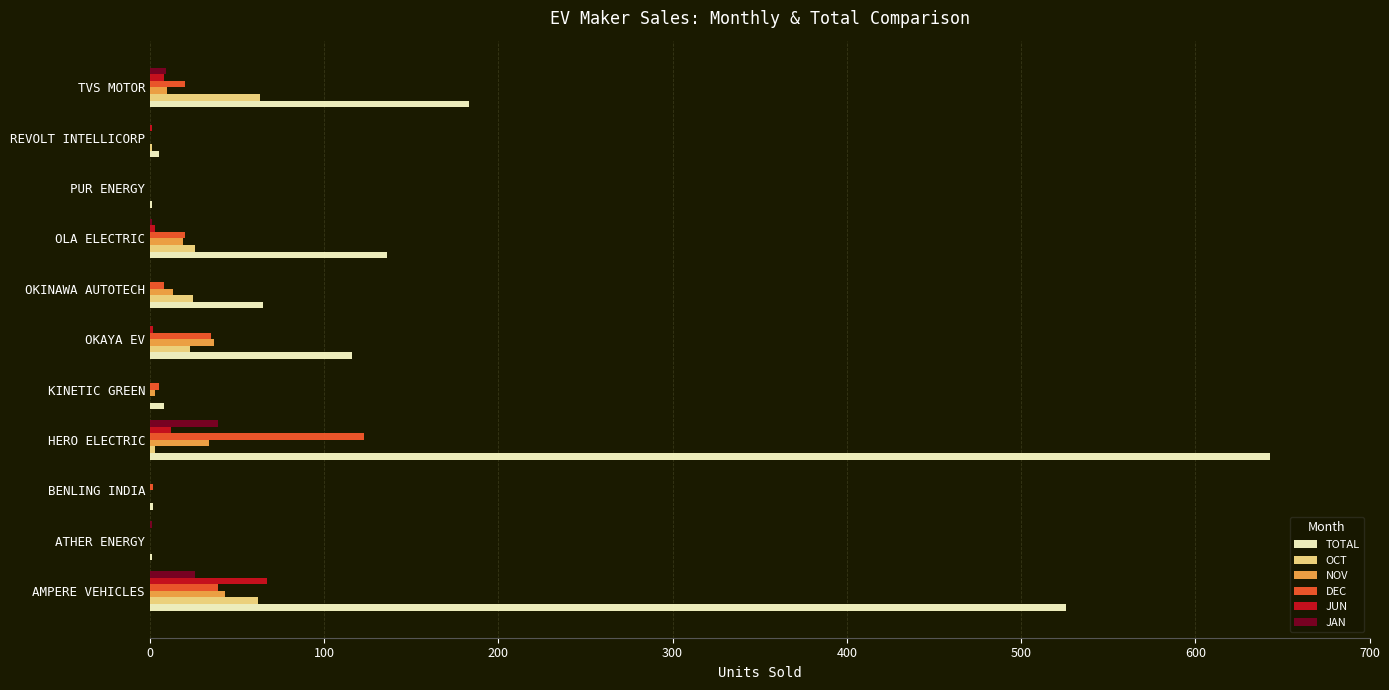

At which category is the sum across all series the highest?

HERO ELECTRIC